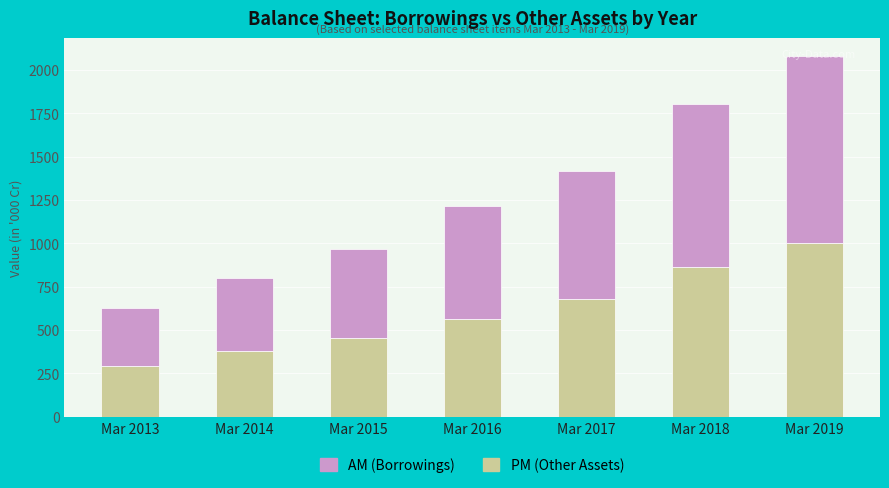

Does the chart contain stacked bars?

Yes